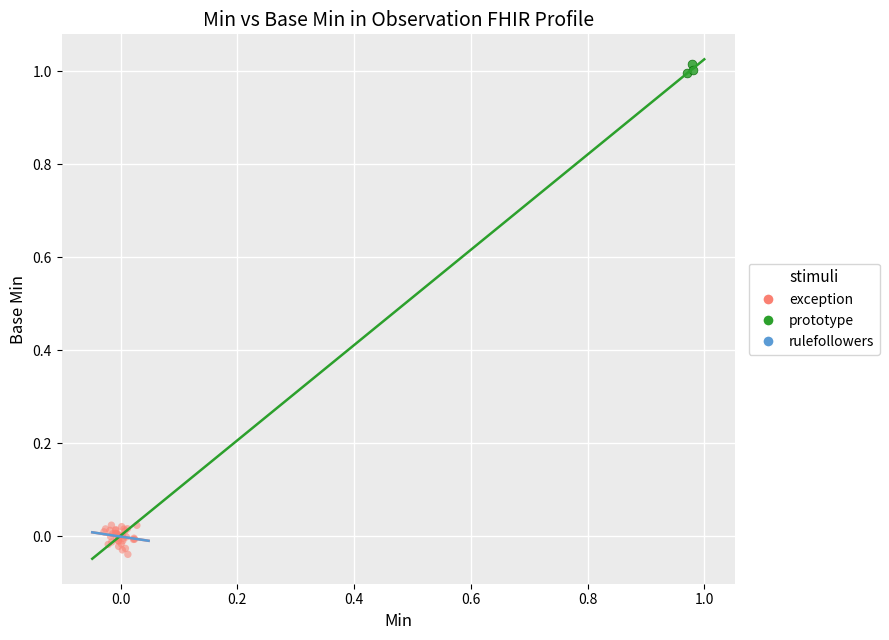

Which series has the largest Y range (max minus min)?

exception